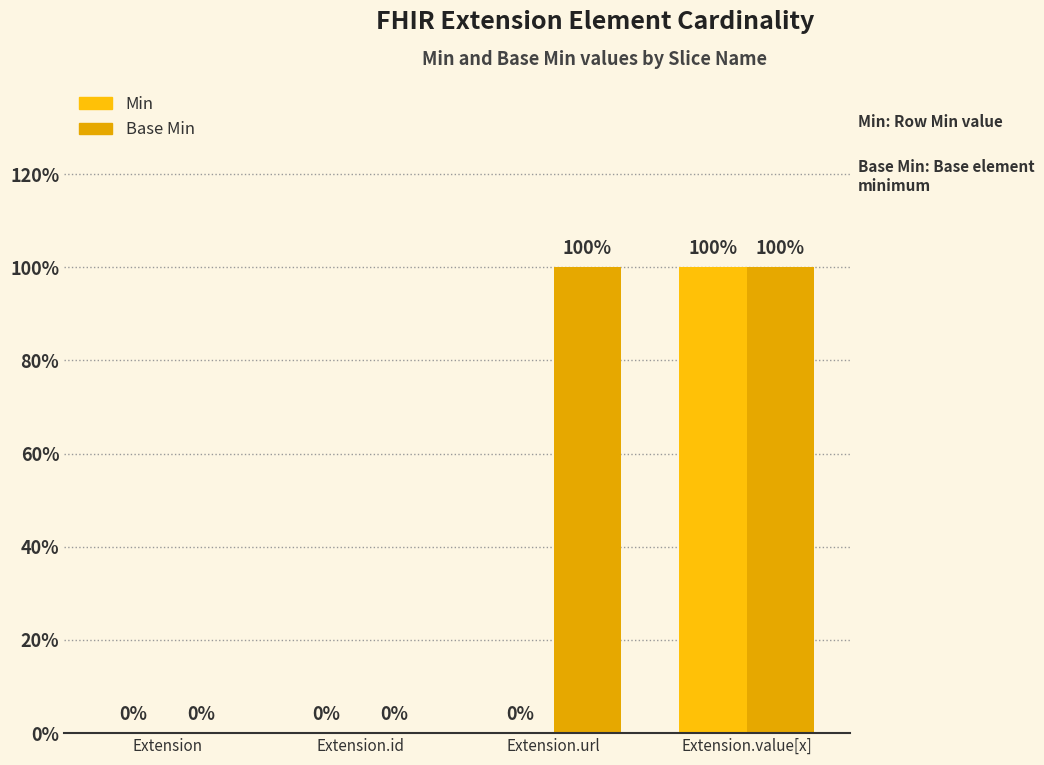

Does the chart contain stacked bars?

No